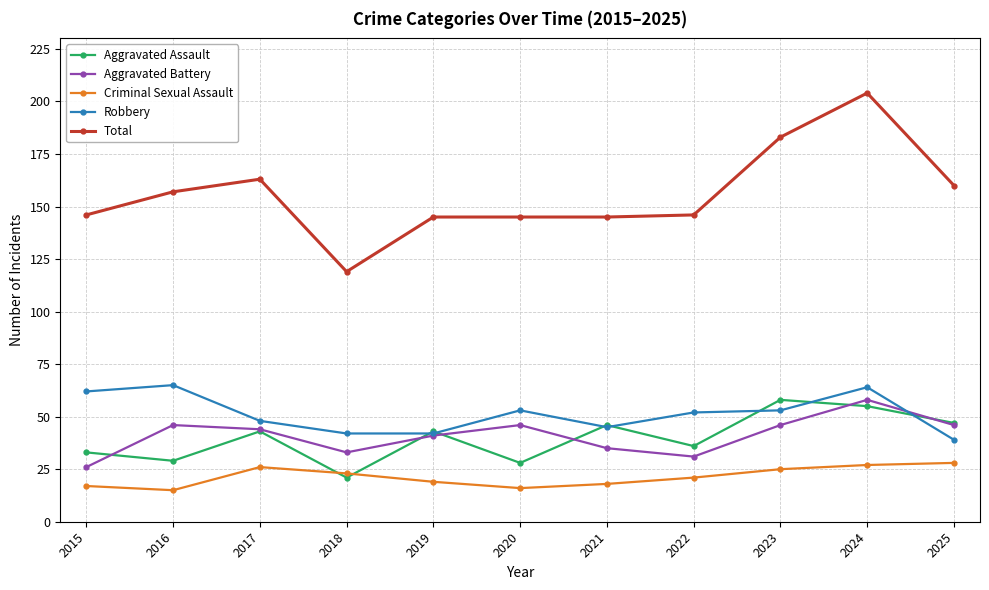

What is the spread (max minus min) of values at 2020?

129